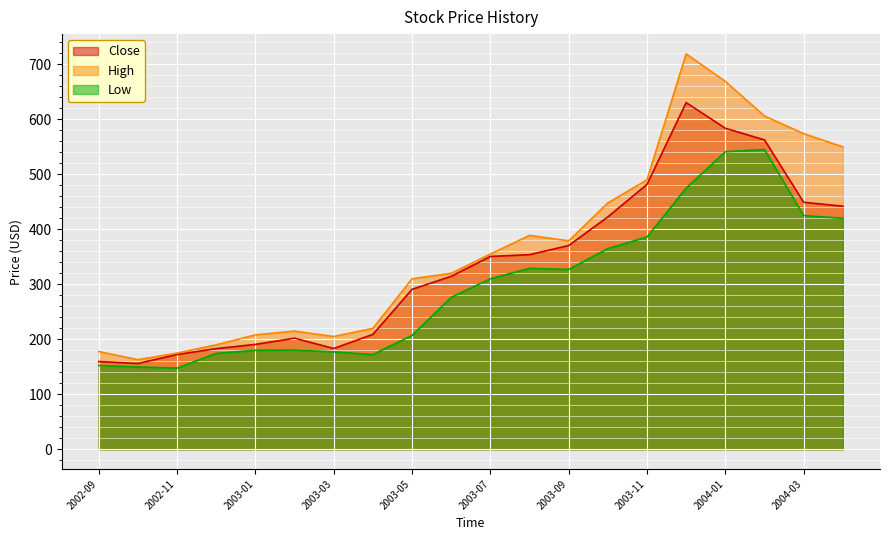

What is the label of the 8th point from the right?

2003-09